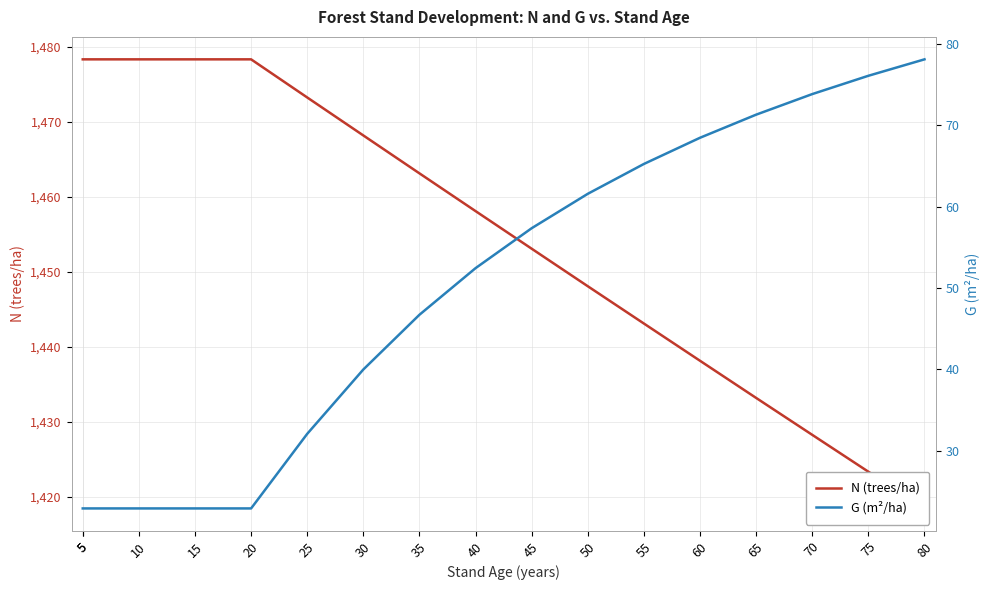

True or false: G (m²/ha) and N (trees/ha) intersect in this chart.

False